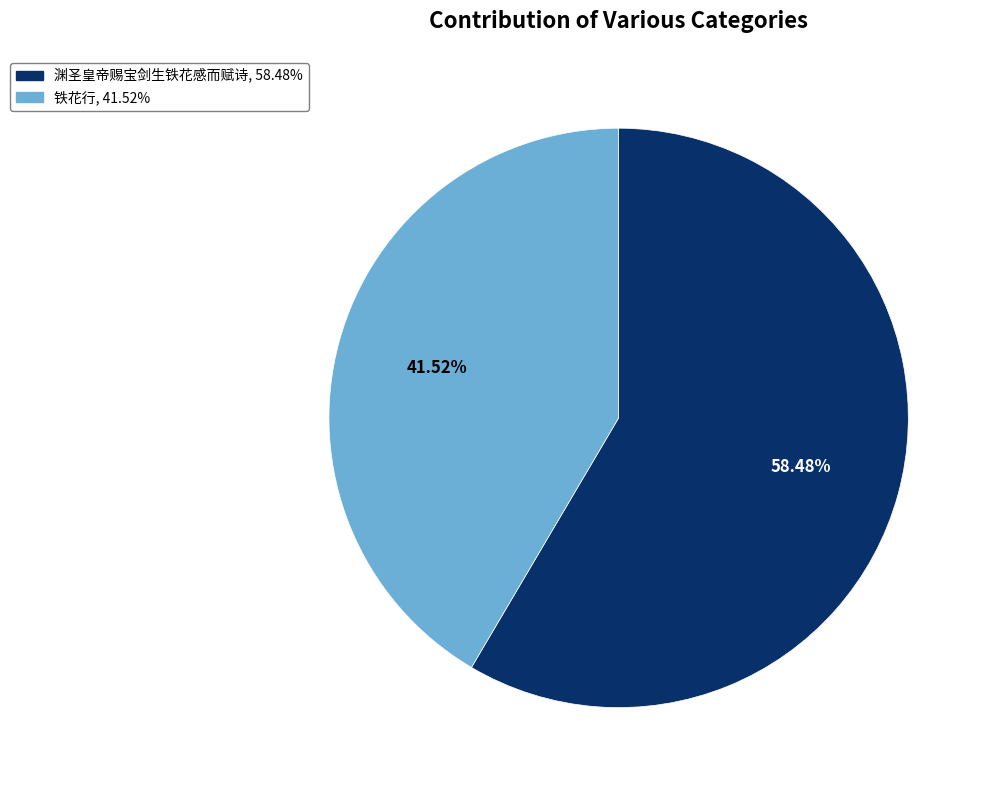

Combined, what portion of the pie is 渊圣皇帝赐宝剑生铁花感而赋诗 and 铁花行?

100.0%